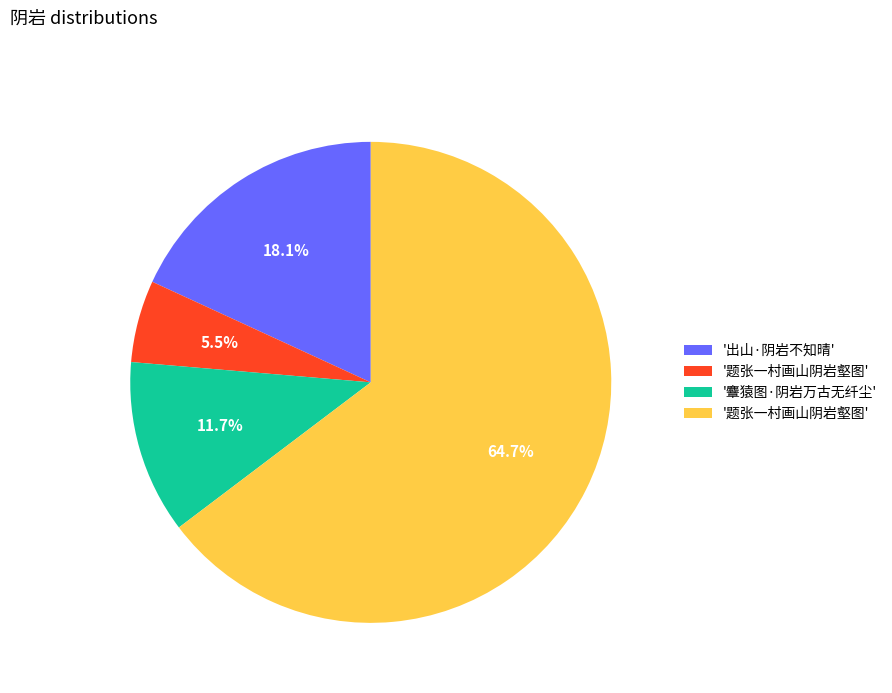

Is there a majority slice in this chart?

Yes